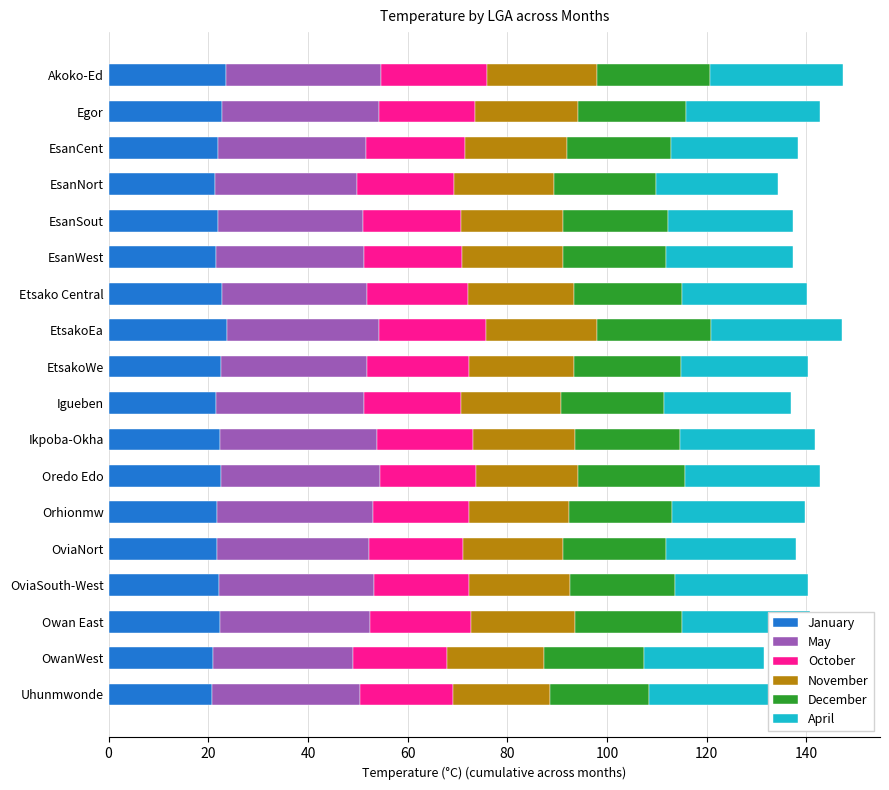

Count the number of categories in the chart.

18